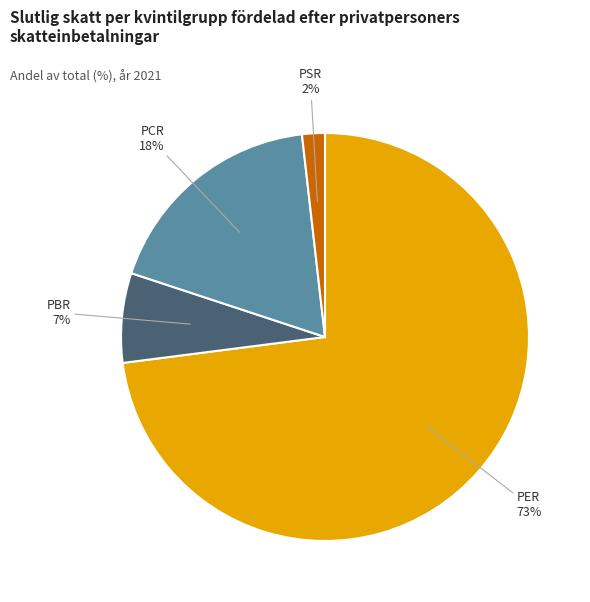

Which category has the smallest portion of the pie?

PSR